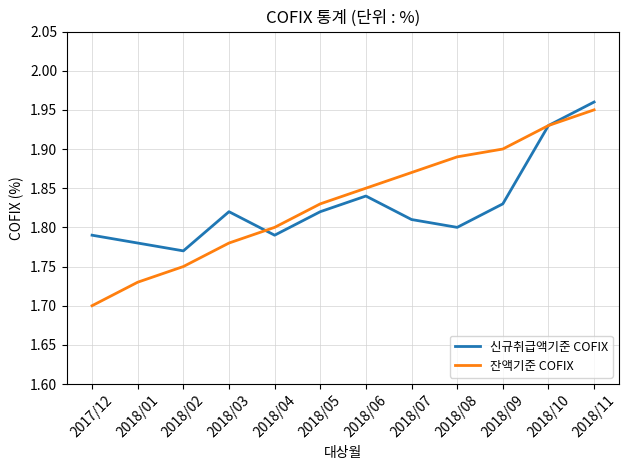

What is the total value across all series at 2018/05?

3.7